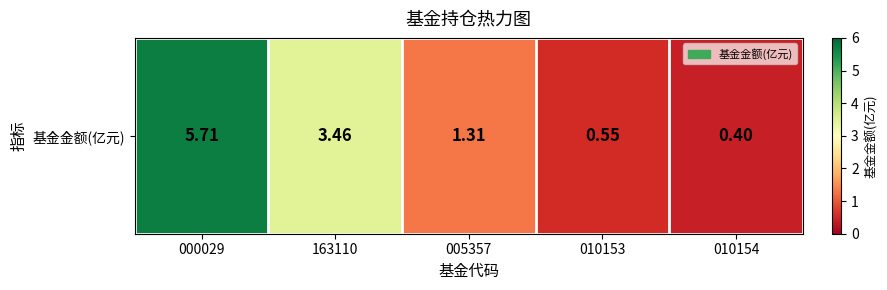

The chart shows a value of 0.5 at 010154. True or false?

False